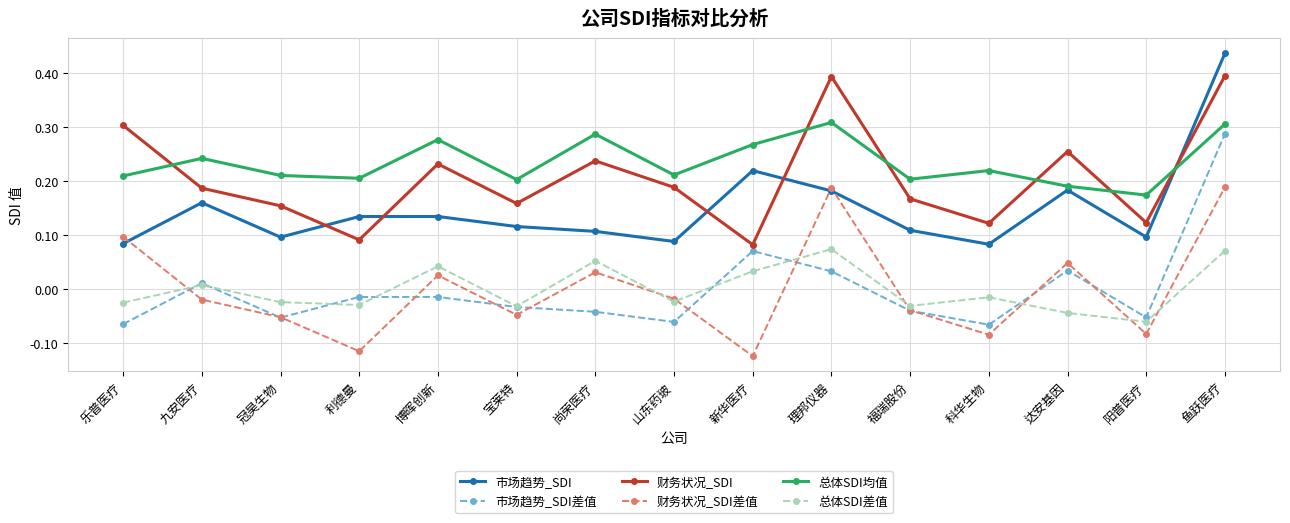

How many 市场趋势_SDI values are between 0 and 1?

15